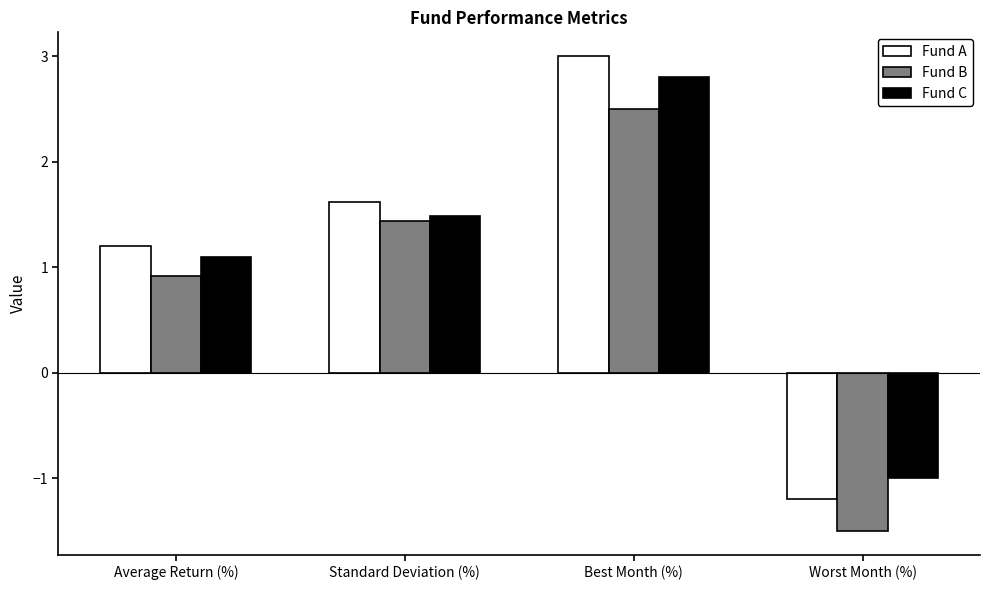

Which series changed the most between Standard Deviation (%) and Worst Month (%)?

Fund B